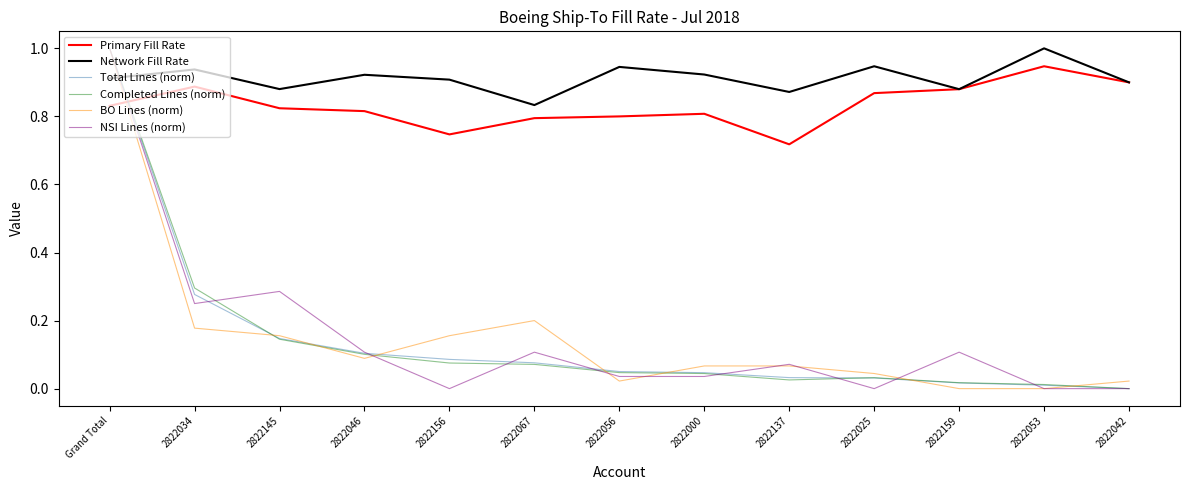

Where do BO Lines (norm) and Primary Fill Rate first cross each other?

Grand Total and 2822034